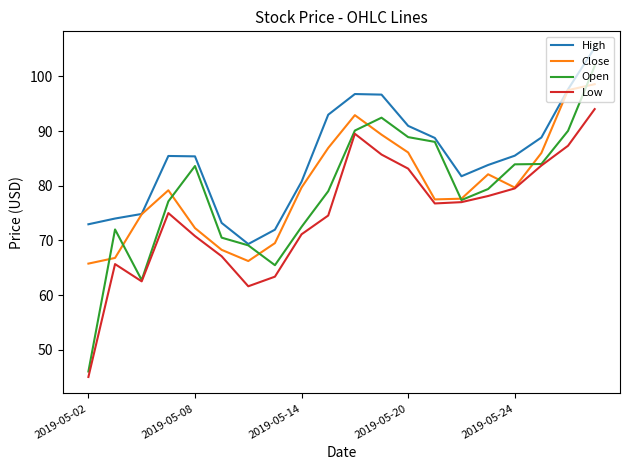

What is the lowest value of the Close series?

65.8